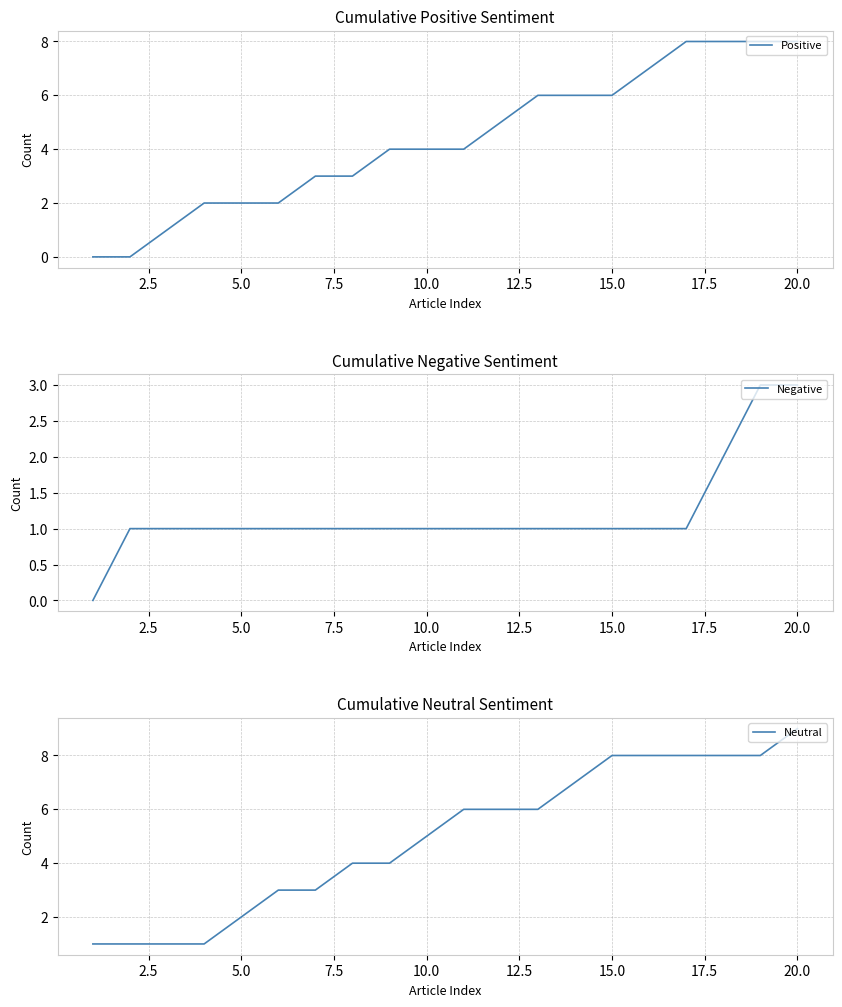

The value of Positive at 10.0 is 4. True or false?

True